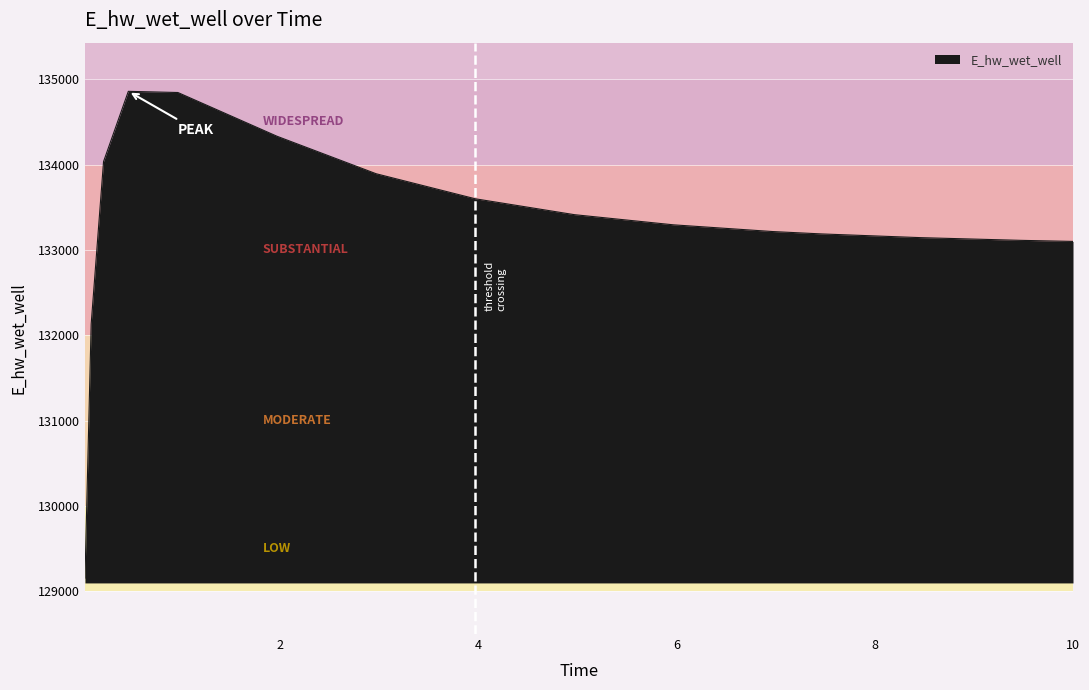

What is the difference between the maximum and minimum values?

5701.6